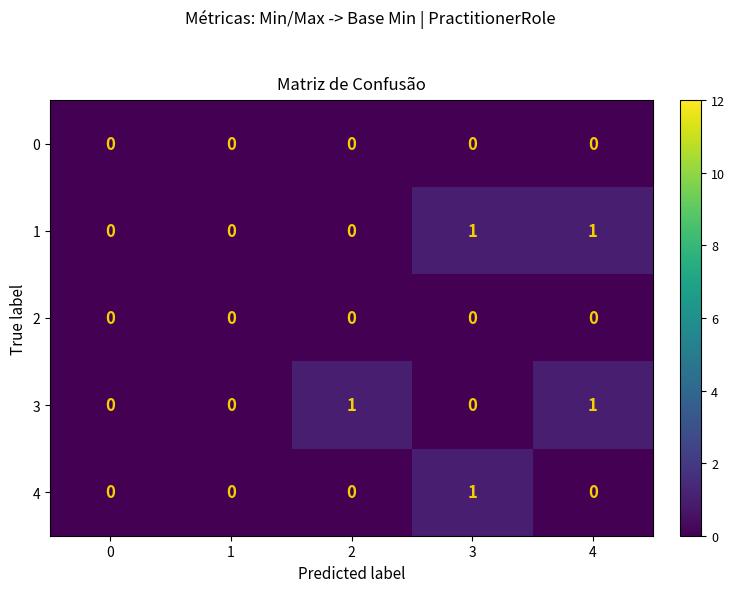

Reading left to right, list all the values displayed in this chart.

0: 0=0	1=0	2=0	3=0	4=0
1: 0=0	1=0	2=0	3=1	4=1
2: 0=0	1=0	2=0	3=0	4=0
3: 0=0	1=0	2=1	3=0	4=1
4: 0=0	1=0	2=0	3=1	4=0